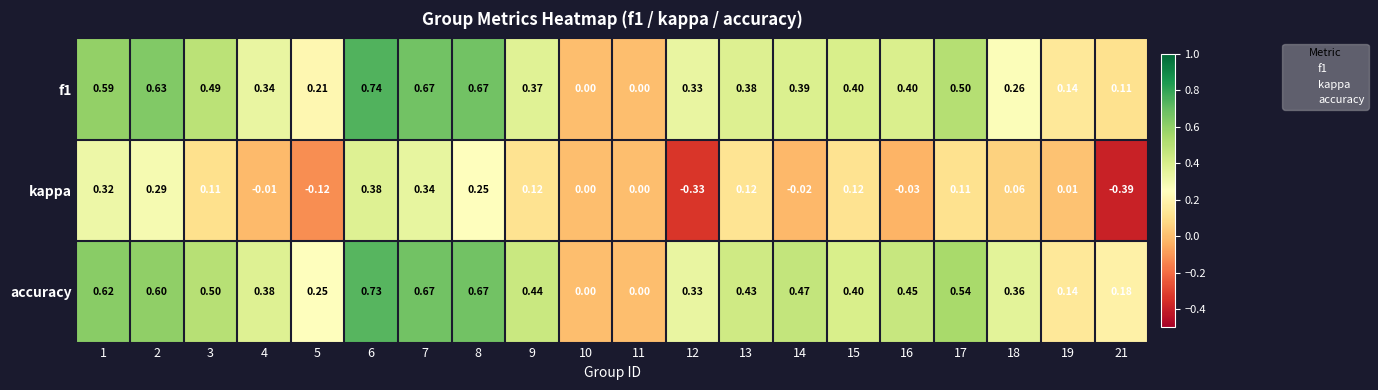

At which category is the sum across all series the highest?

6